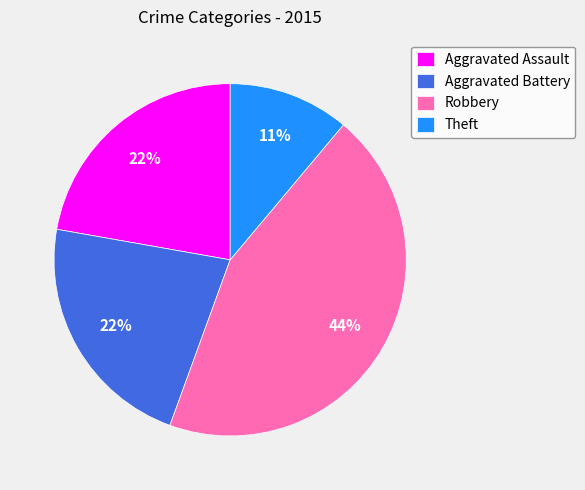

Is the sum of Robbery and Aggravated Battery greater than half?

Yes